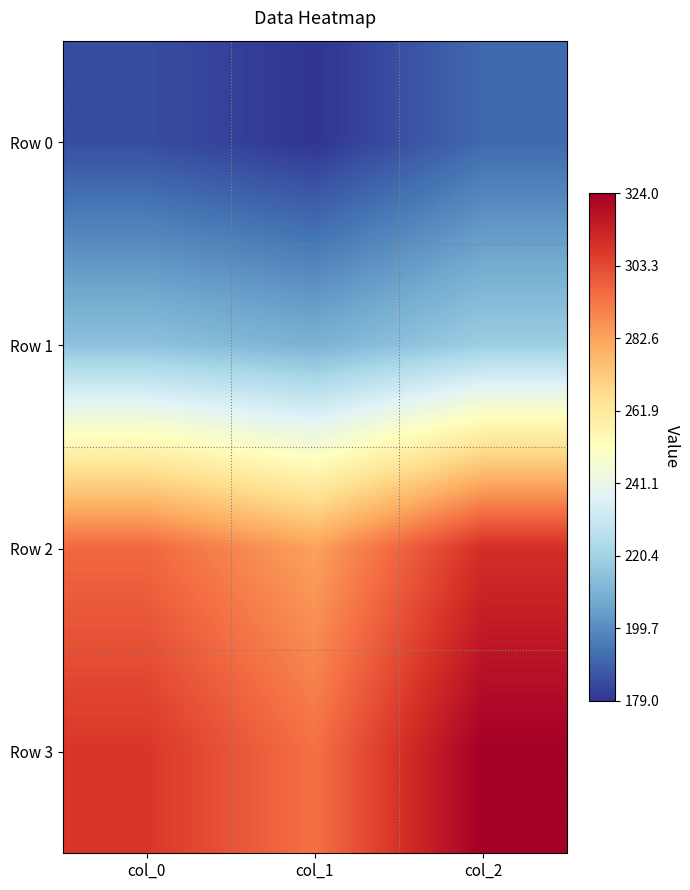

Rank the series by their maximum value, from highest to lowest.

Row 3, Row 2, Row 1, Row 0